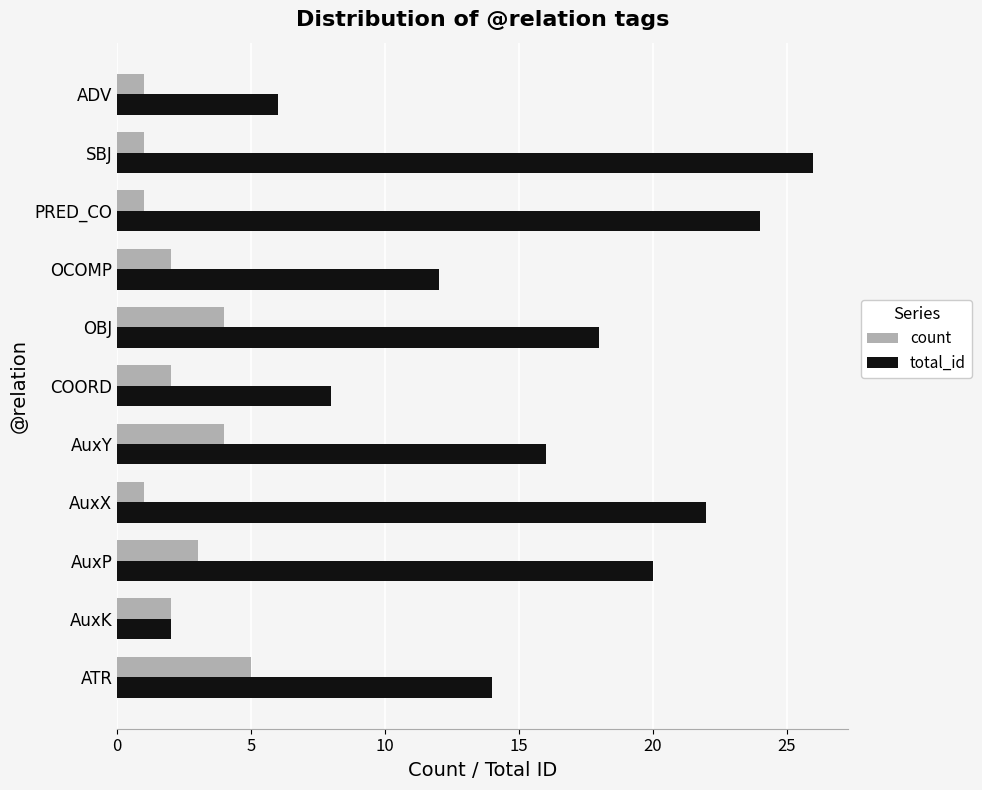

How many values in the total_id series are below 16?

5